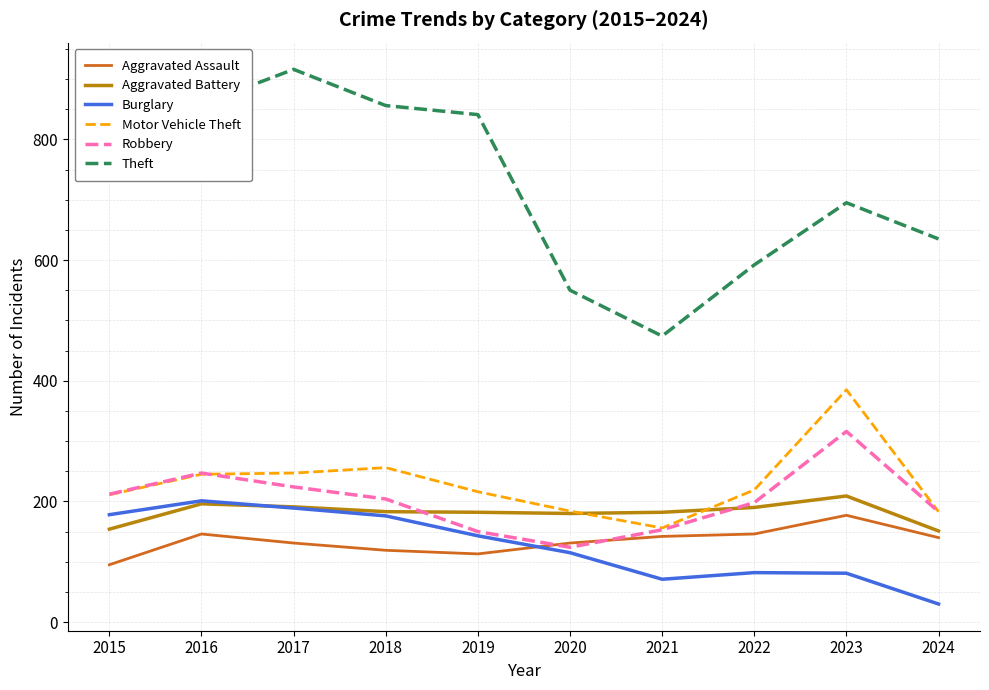

Is it true that Motor Vehicle Theft equals 211 at 2015?

True